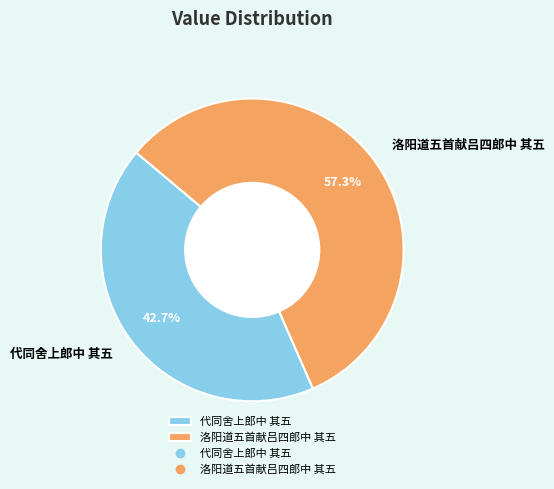

How many segments does this pie chart have?

2